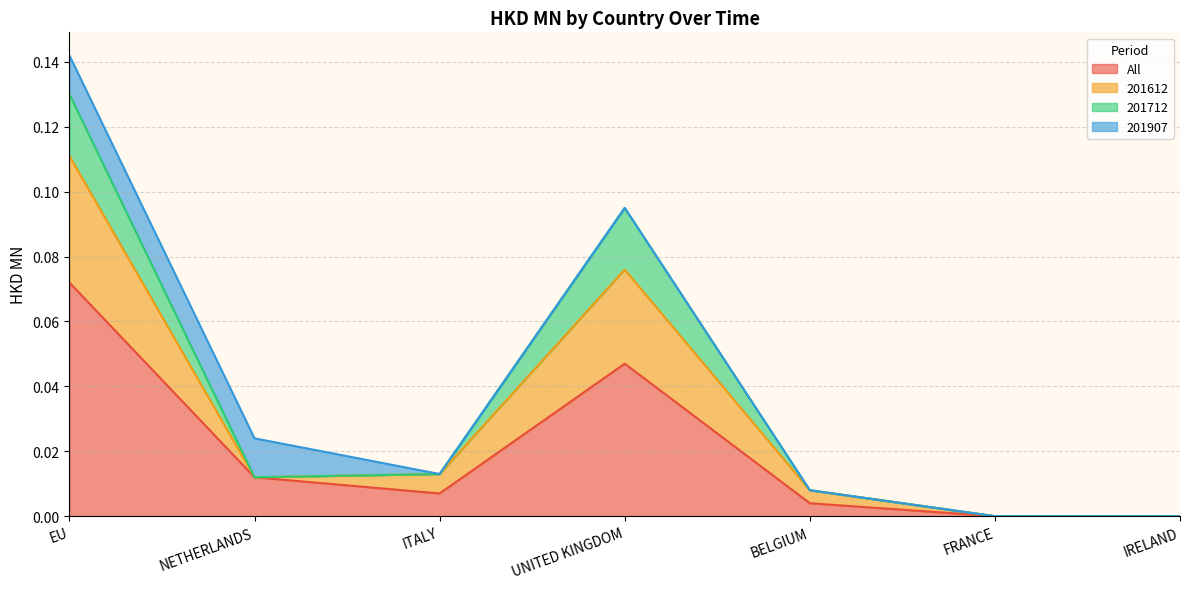

Which category has the highest value in the All series?

EU